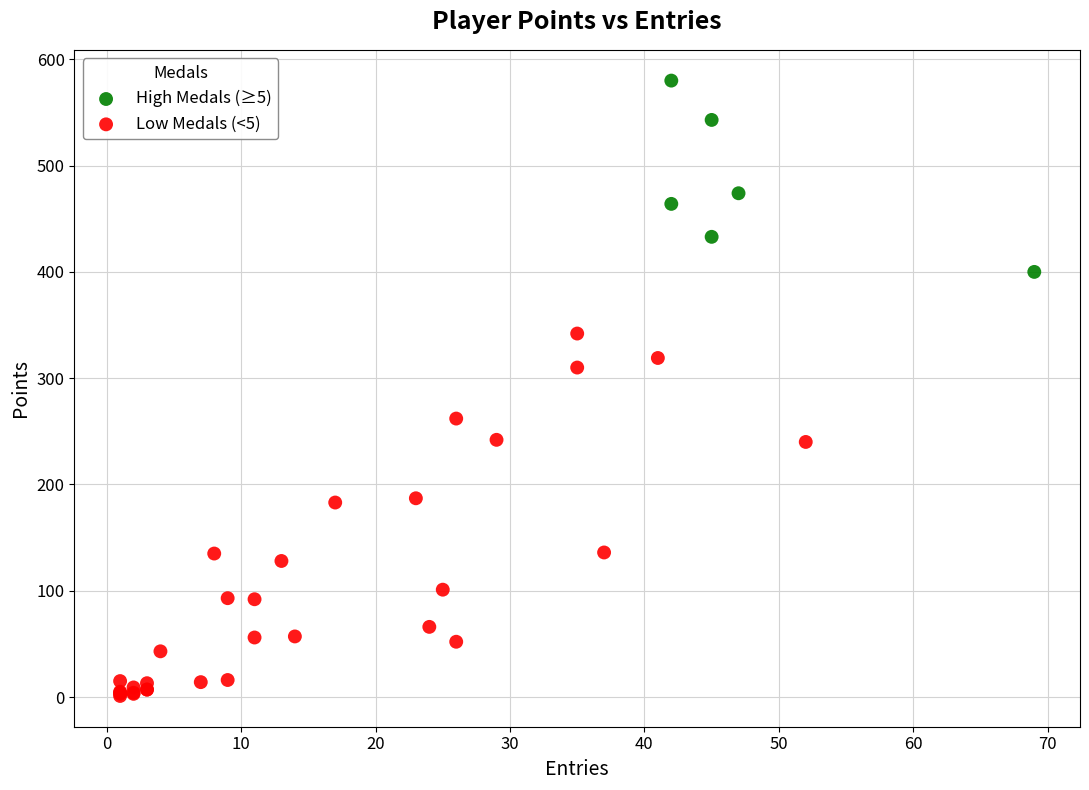

What are all the series names shown in the legend?

High Medals (≥5), Low Medals (<5)